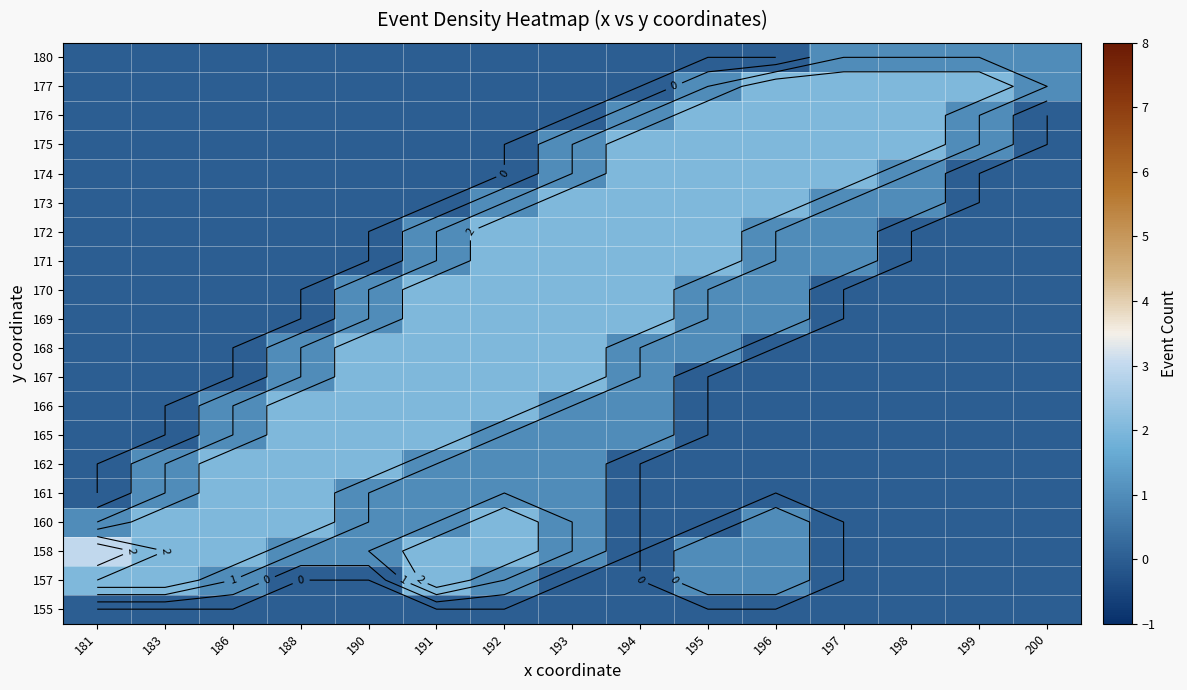

The 177 series shows 0 at 183. True or false?

True